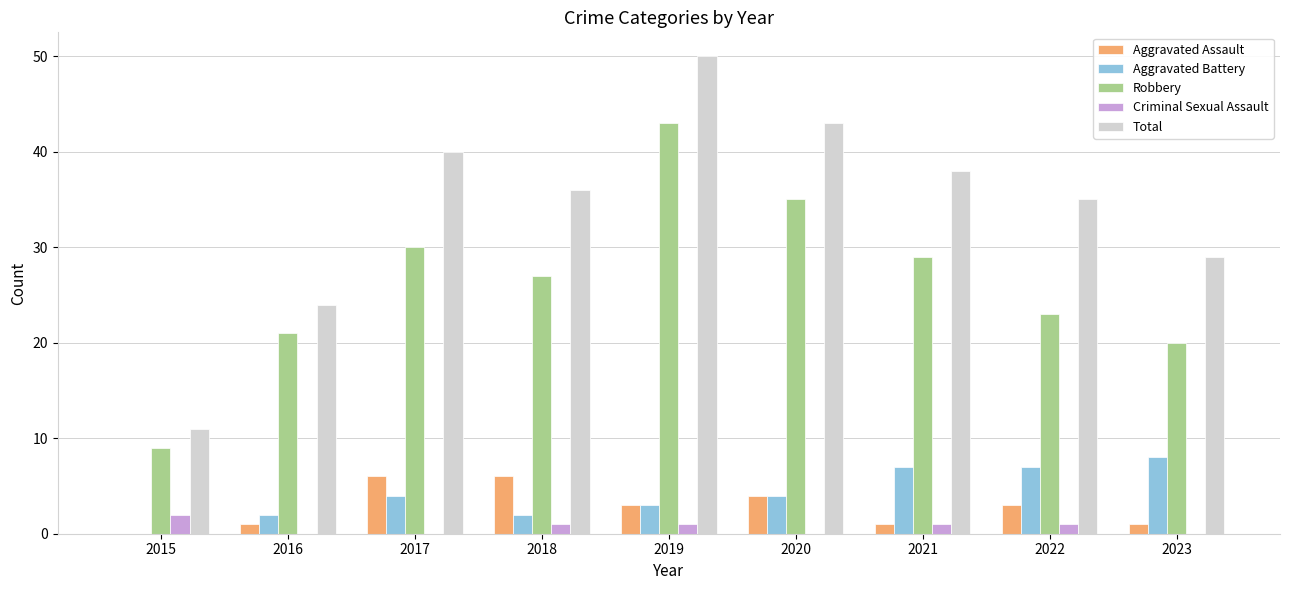

How many distinct data groups are displayed?

5